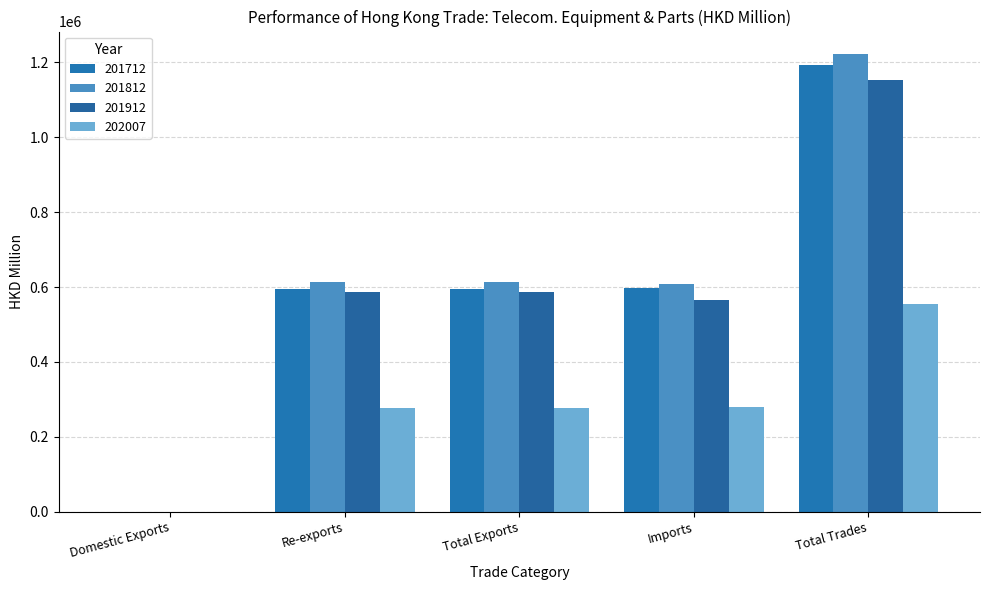

Is it true that 201812 equals 98.9 at Domestic Exports?

True